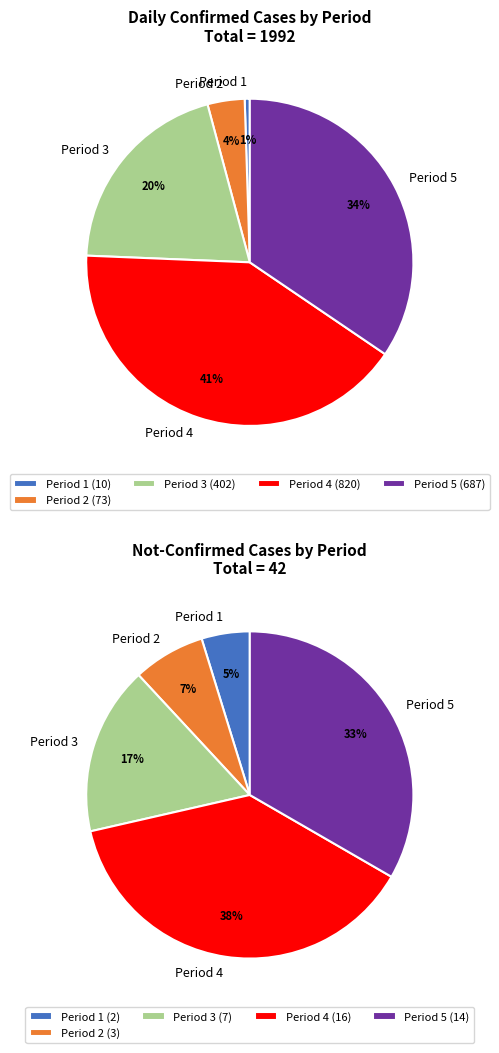

To the nearest percent, what percentage of the pie is 23?

7%